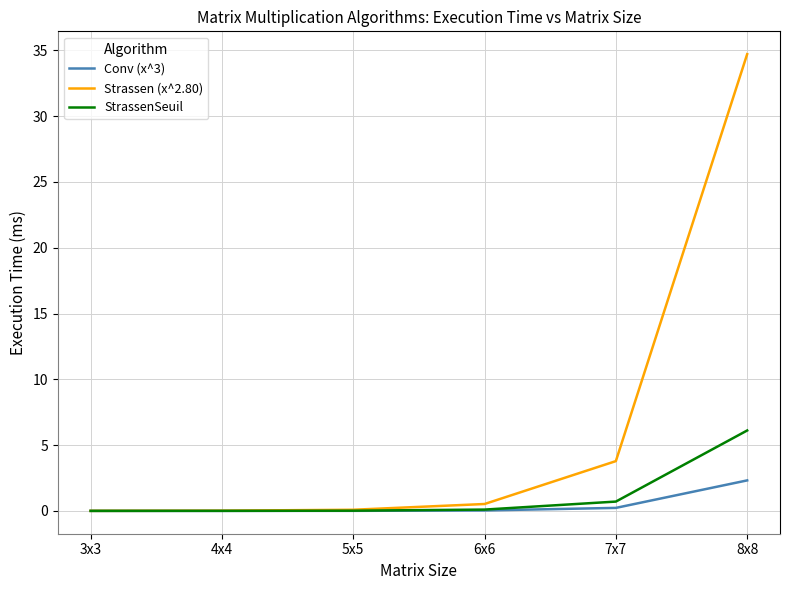

What is the sum of all Strassen (x^2.80) values?

39.1